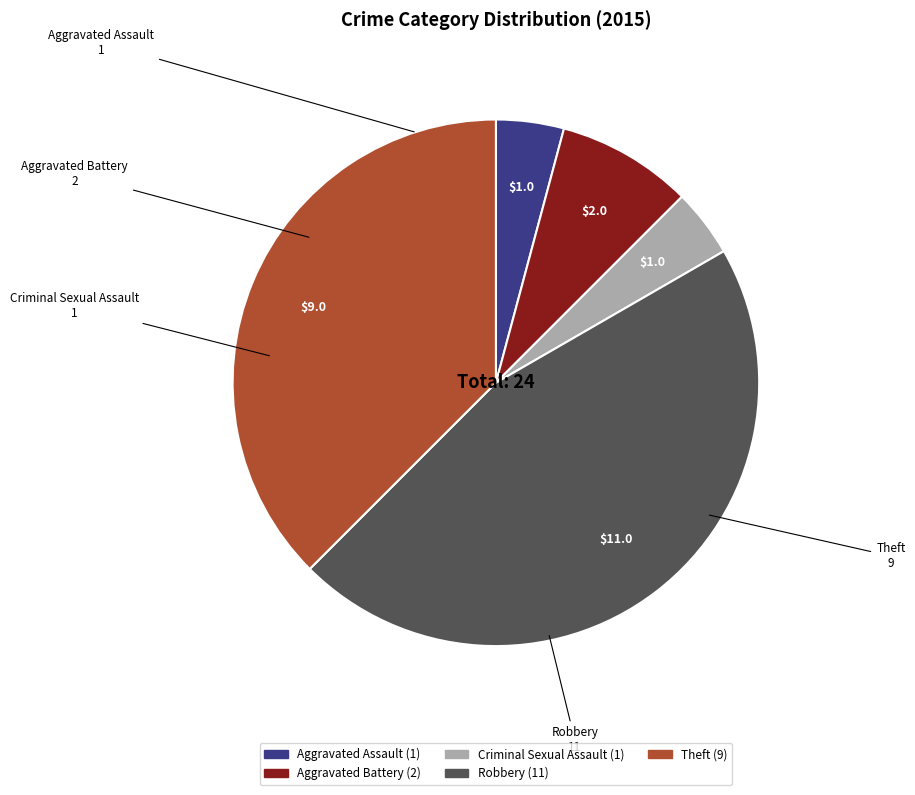

True or false: Robbery accounts for 46% of the total.

True